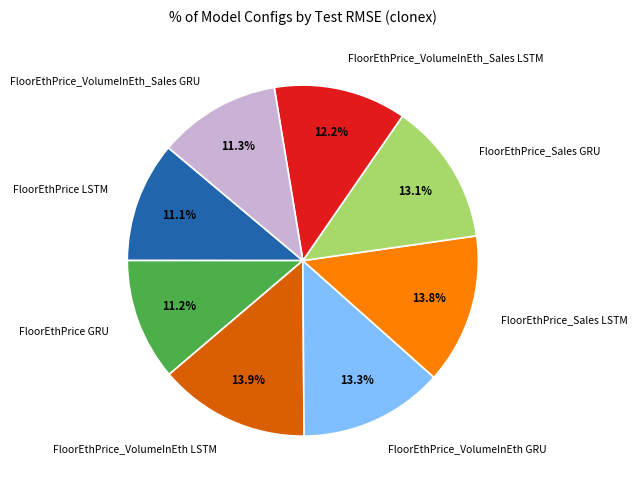

Does FloorEthPrice_VolumeInEth_Sales GRU represent more than half of the total?

No